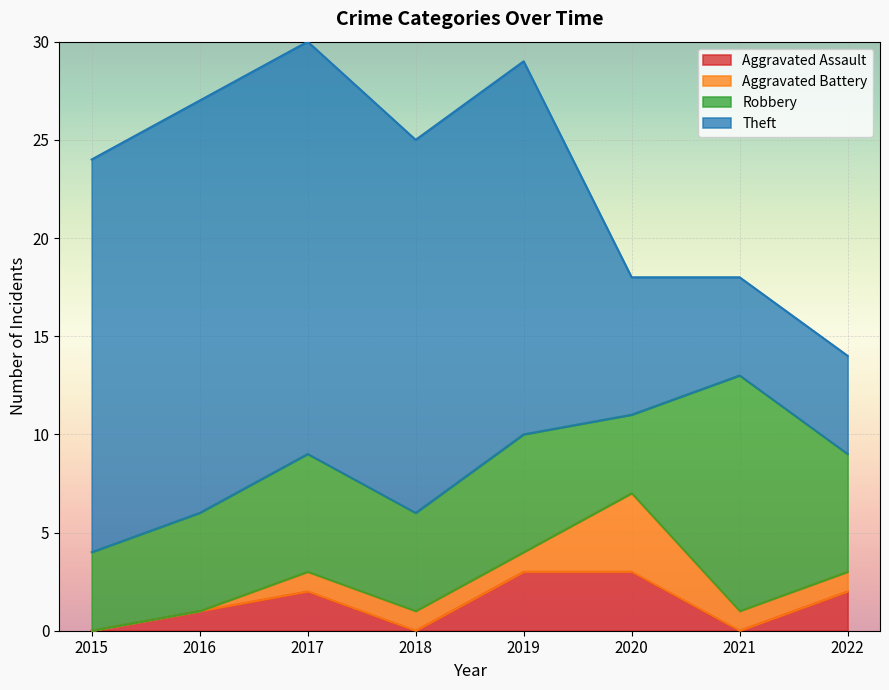

What value does the Robbery series have at 2022?

6